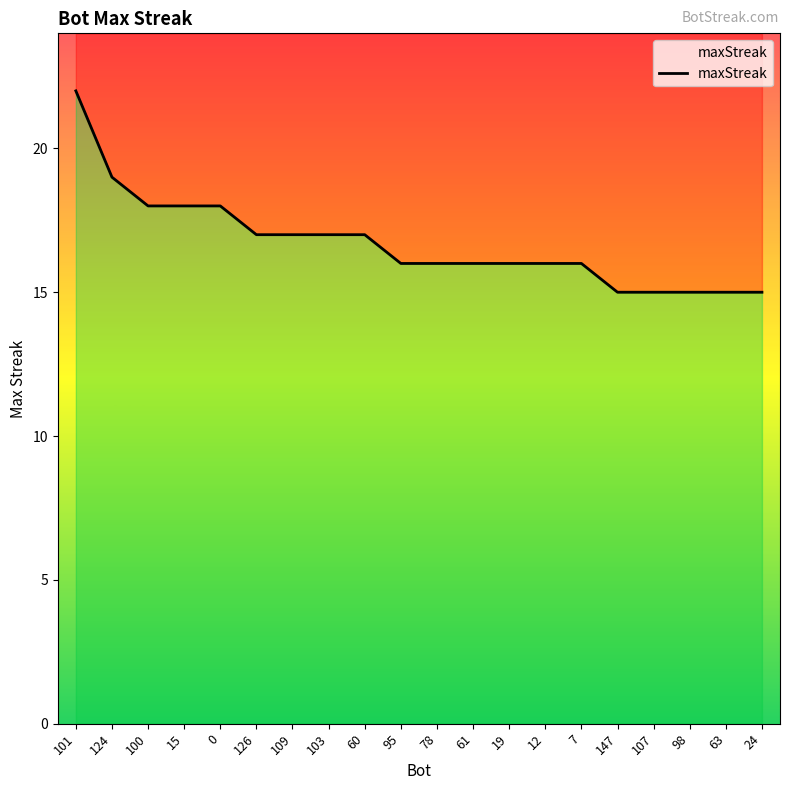

What is the change in value from 15 to 103?

-1